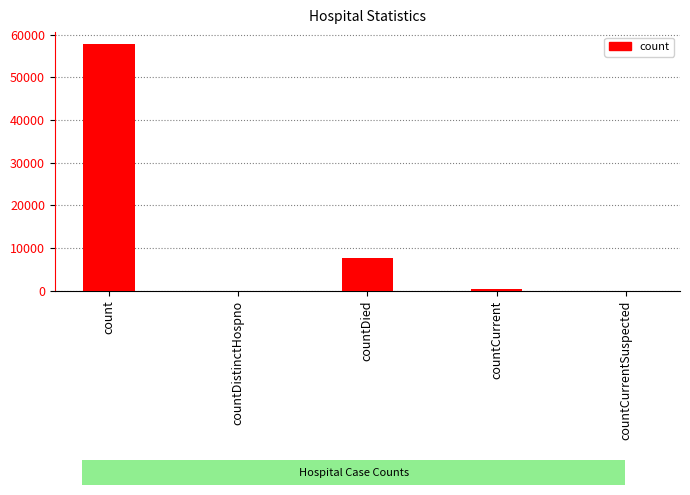

At which category does the chart reach its peak across all series?

count